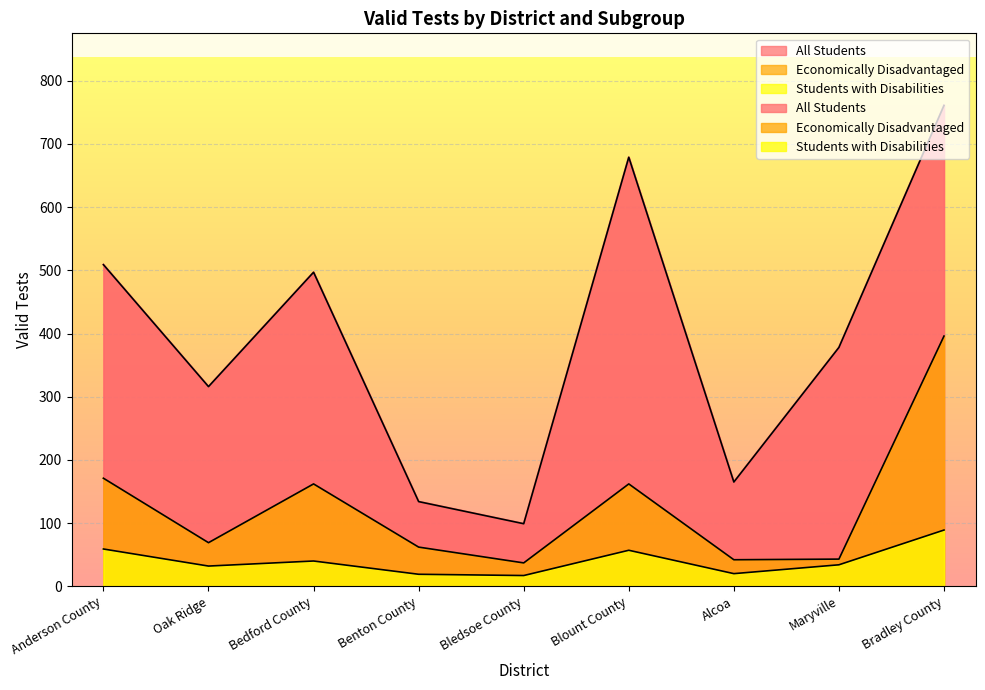

What are all the series names shown in the legend?

All Students, Economically Disadvantaged, Students with Disabilities